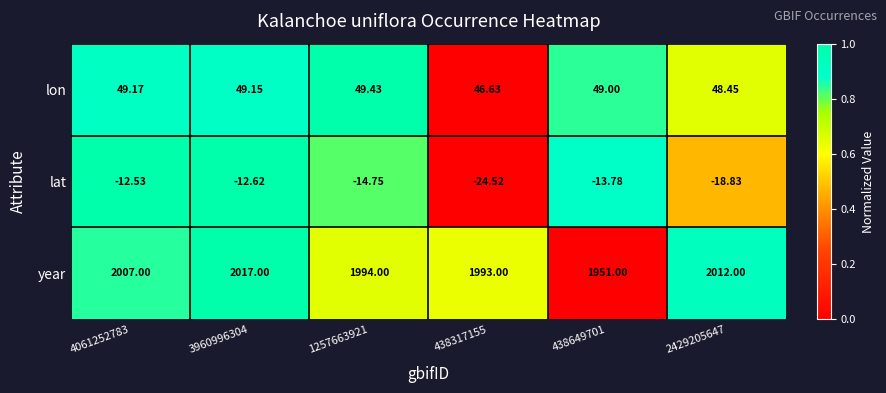

Which series has the widest spread of values?

year